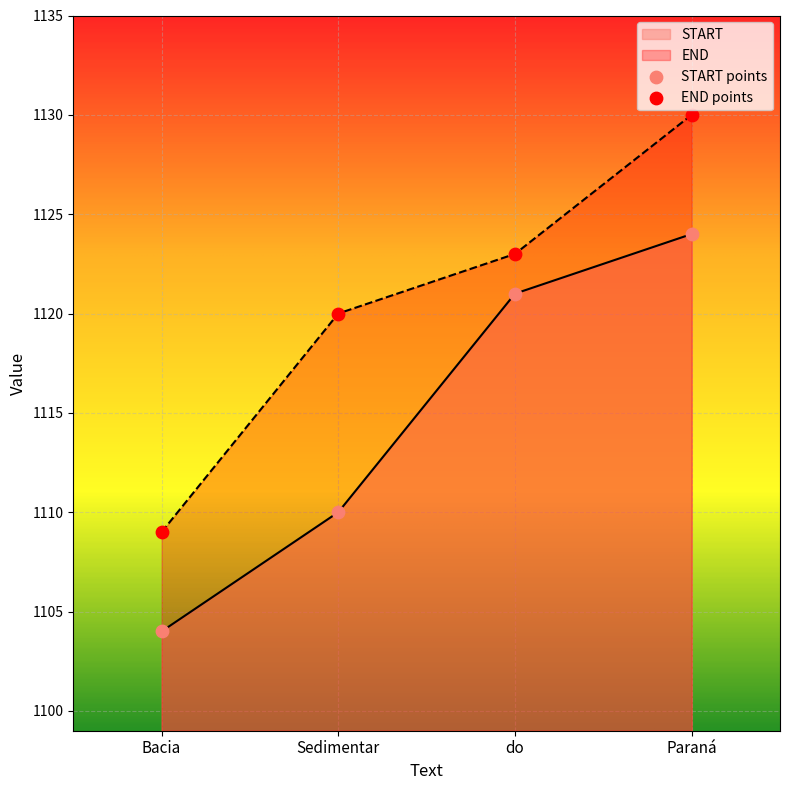

Which series has the widest spread of Y values?

END